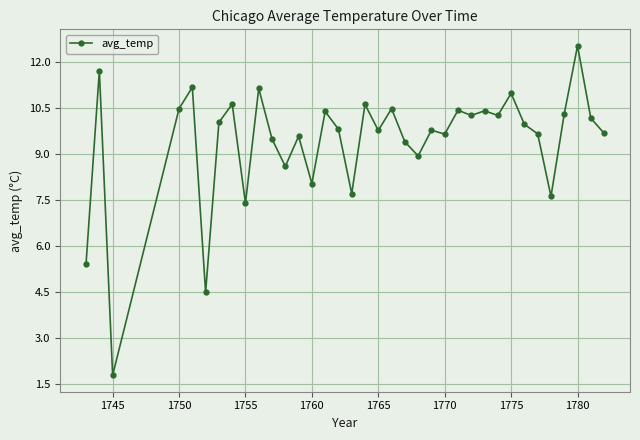

True or false: the data has more than 1 interior local peaks.

True